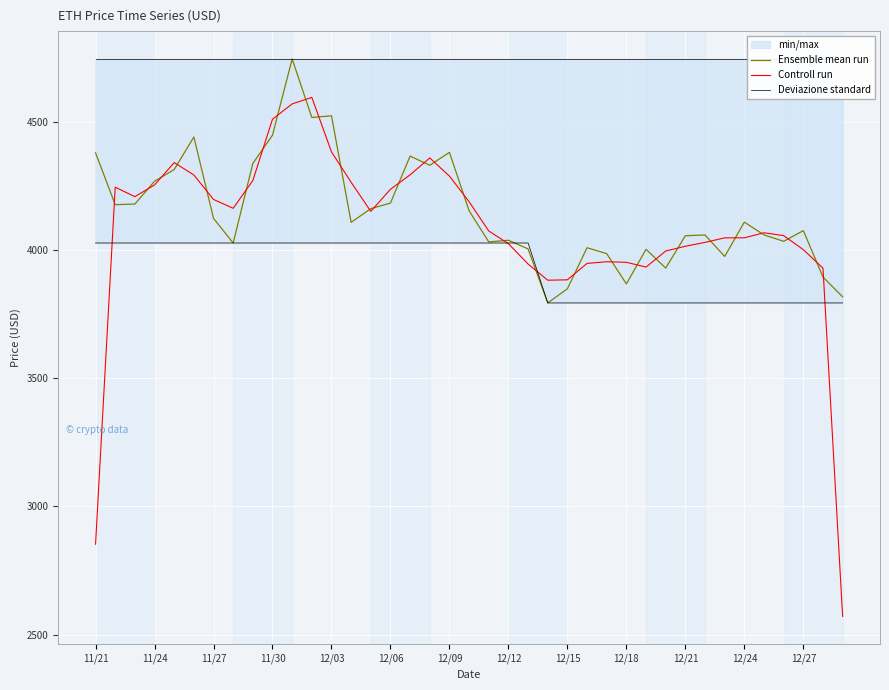

What is the value of the Ensemble mean run point at the 6th from the left?

4442.0